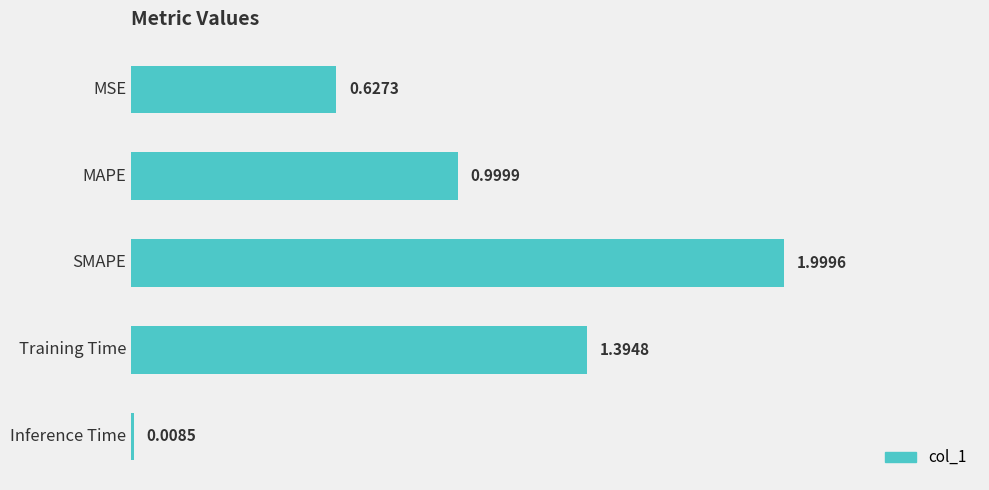

What is the sum of all values?

5.0